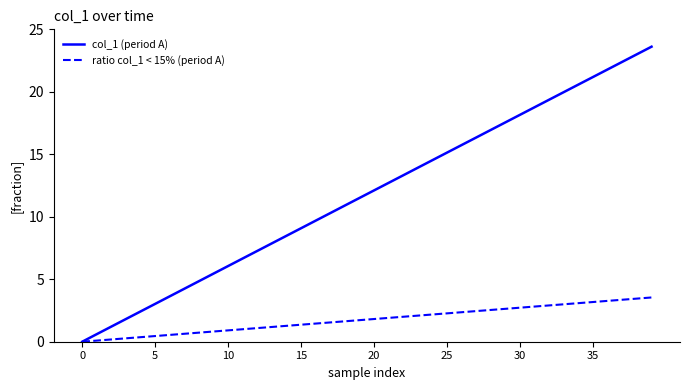

List the series in order of their peak value, highest first.

col_1 (period A), ratio col_1 < 15% (period A)